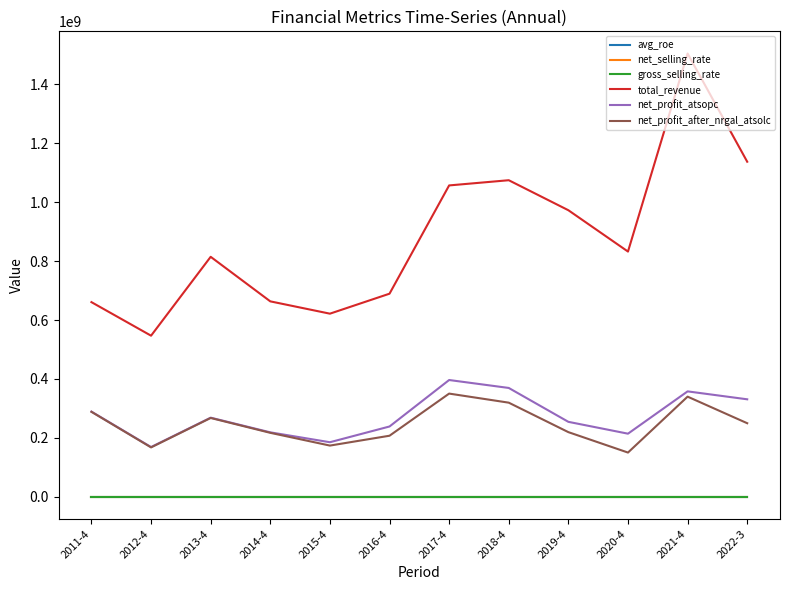

What is the difference between the maximum and second lowest values in the total_revenue series?

883154082.3